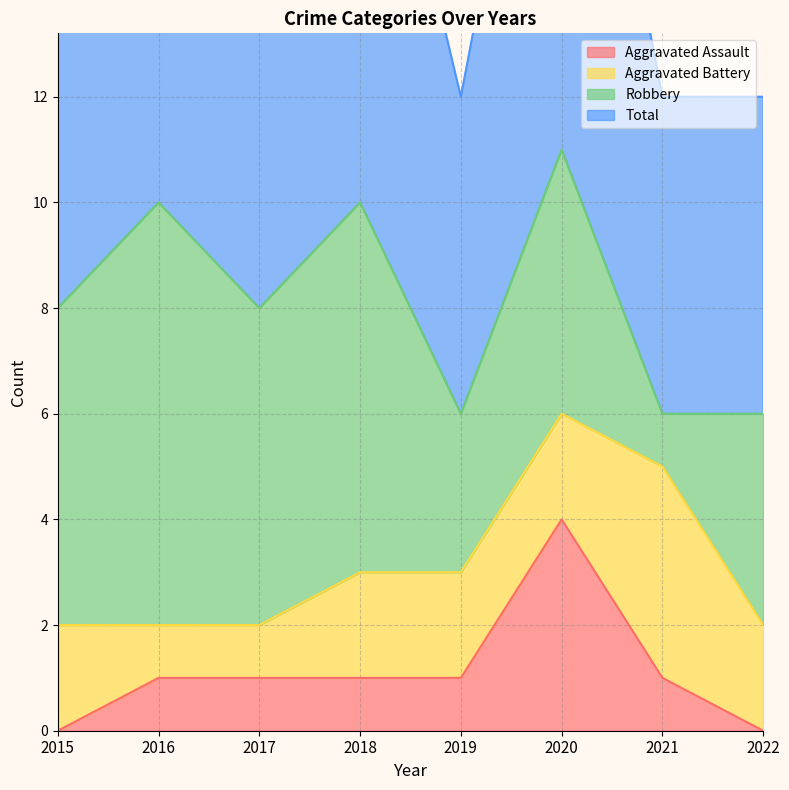

What is the sum of all Total values?

65